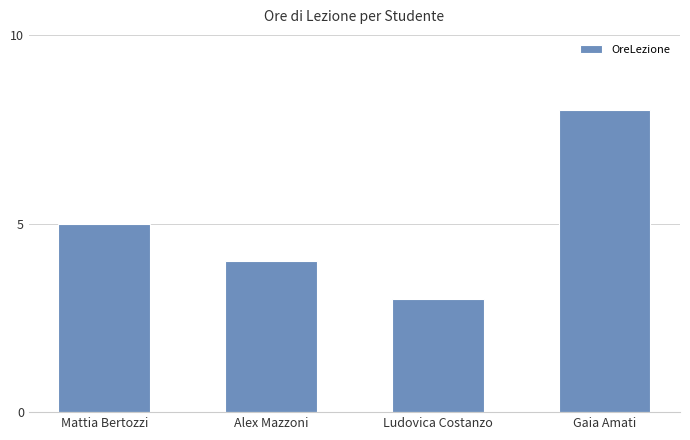

Rank the categories by value from highest to lowest.

Gaia Amati, Mattia Bertozzi, Alex Mazzoni, Ludovica Costanzo